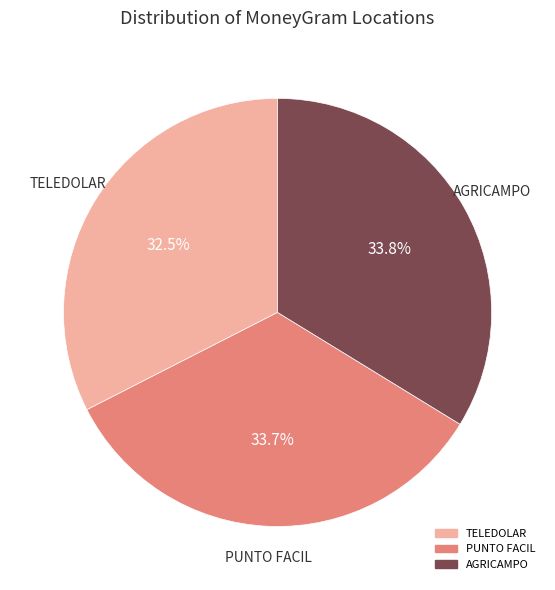

How many segments does this pie chart have?

3